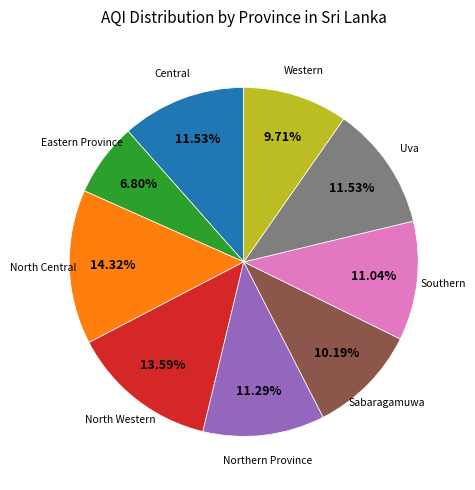

Is there a majority slice in this chart?

No